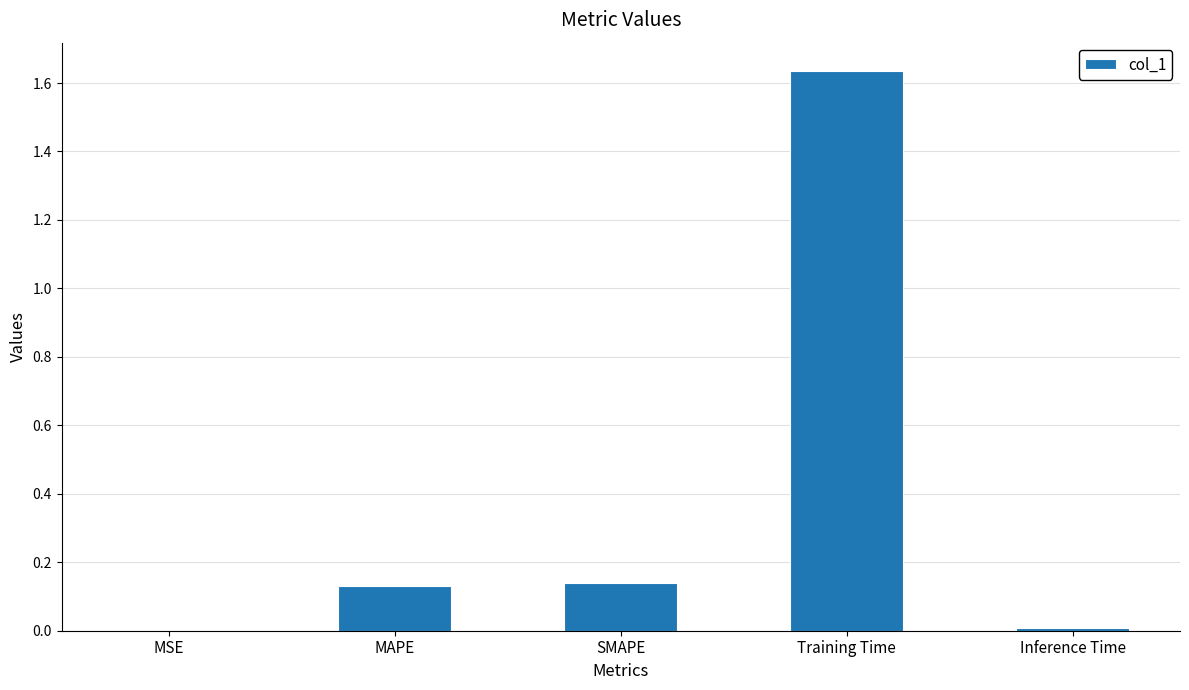

The chart shows a value of 0.0 at Inference Time. True or false?

True